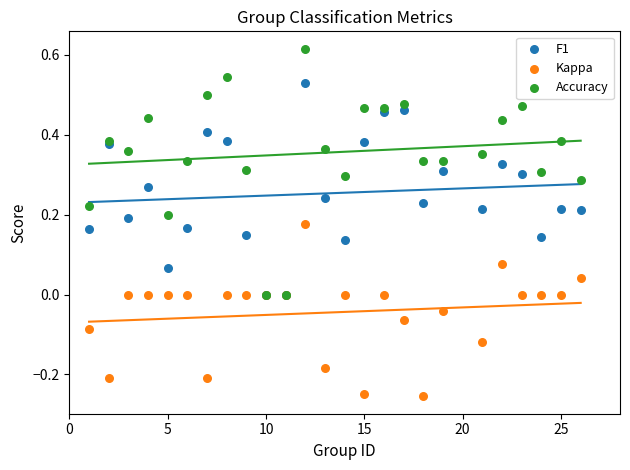

What are all the series names shown in the legend?

F1, Kappa, Accuracy